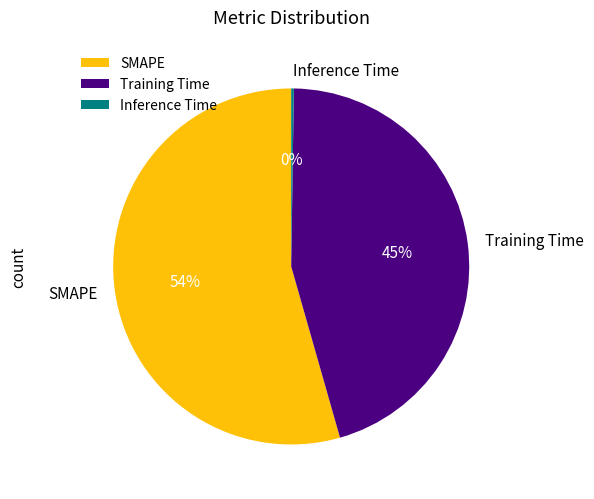

Do Training Time and SMAPE together represent more than half of the pie?

Yes